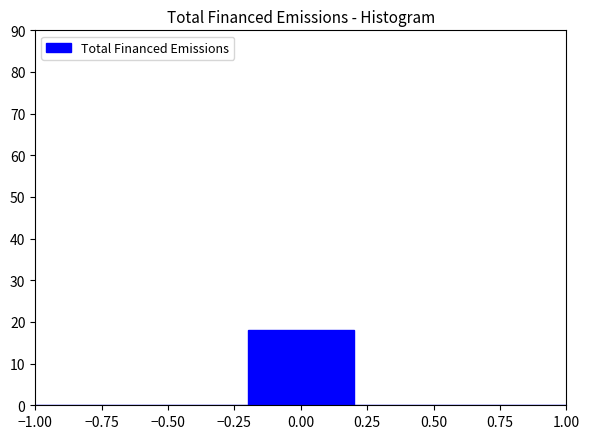

Over which range of the x-axis is the bar tallest?

-0.2 to 0.2